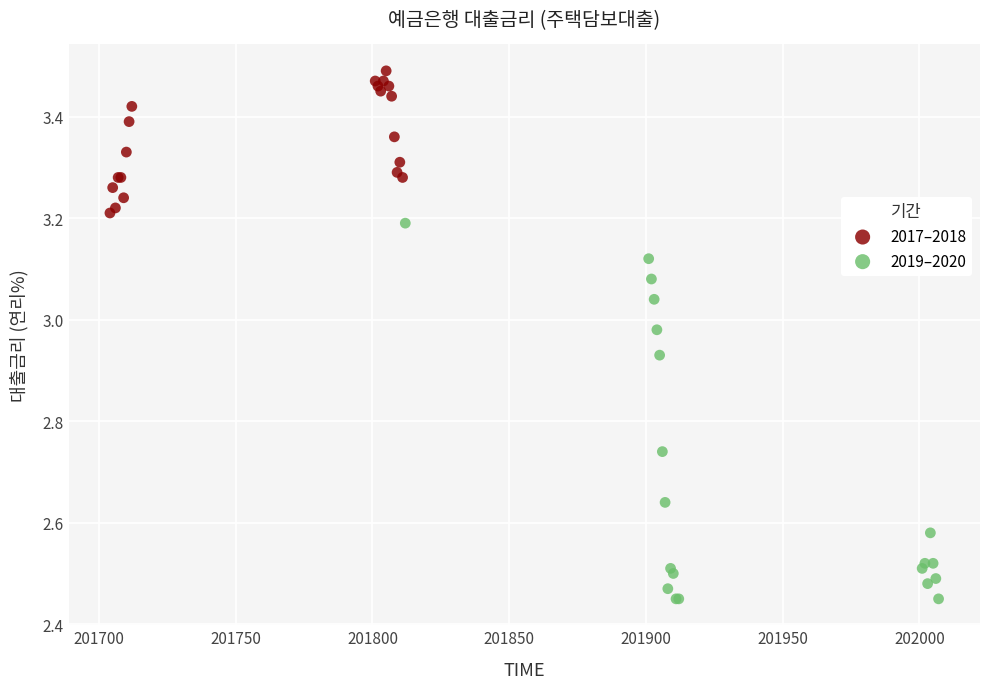

Which series contains the highest Y value?

2017–2018